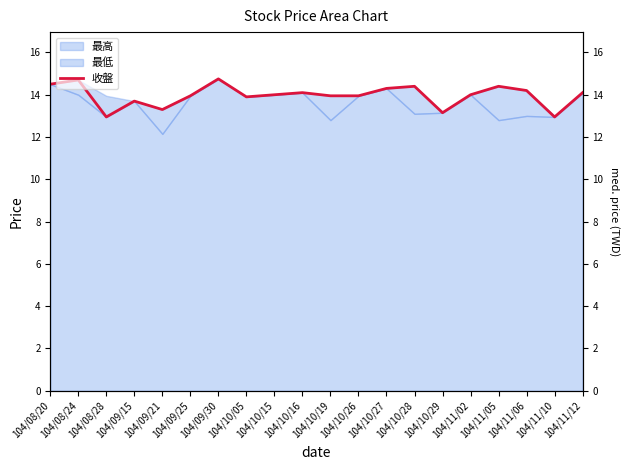

List the labels in order of value, smallest first.

104/08/28, 104/11/10, 104/10/29, 104/09/21, 104/09/15, 104/10/05, 104/09/25, 104/10/19, 104/10/26, 104/10/15, 104/11/02, 104/10/16, 104/11/12, 104/11/06, 104/10/27, 104/10/28, 104/11/05, 104/08/20, 104/08/24, 104/09/30